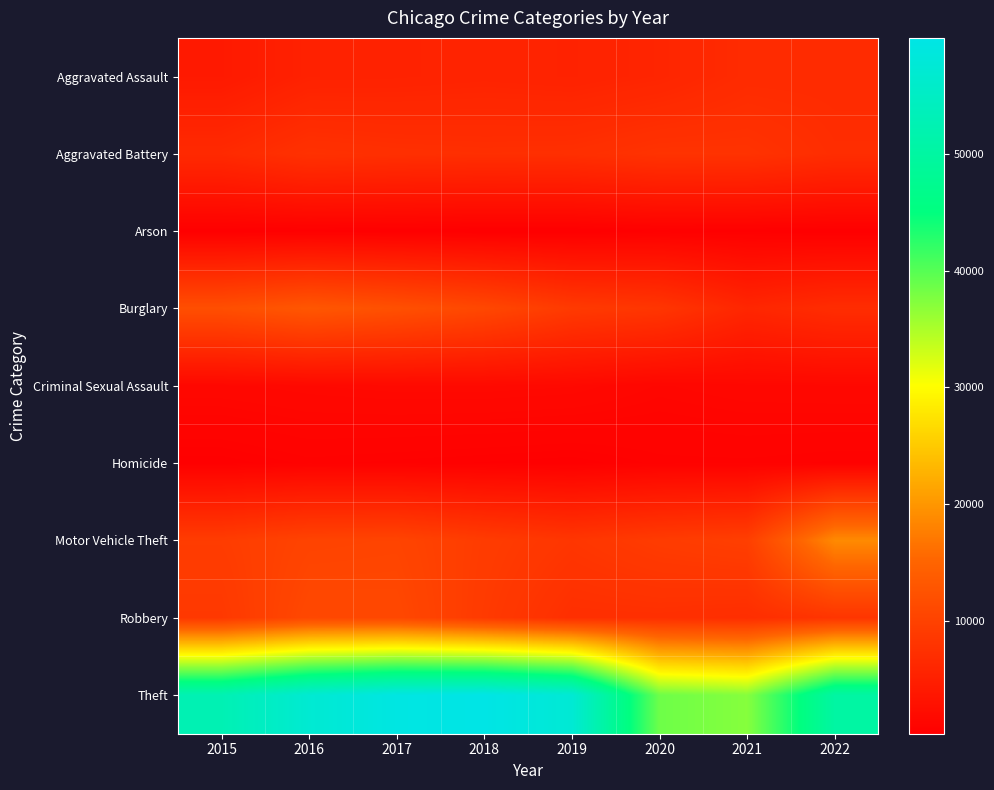

What is the greatest value displayed?

59948